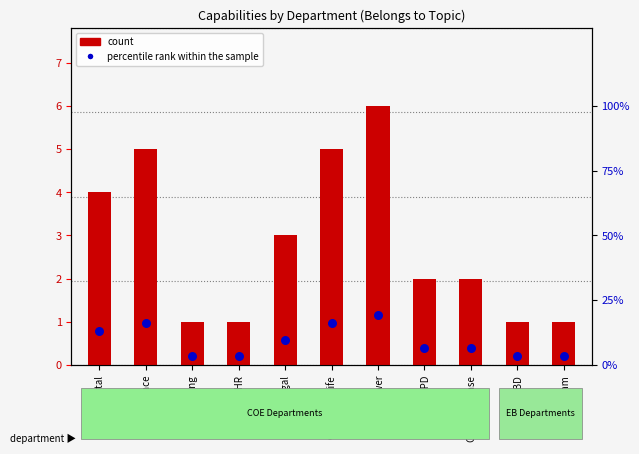

Which series contains the lowest Y value?

count